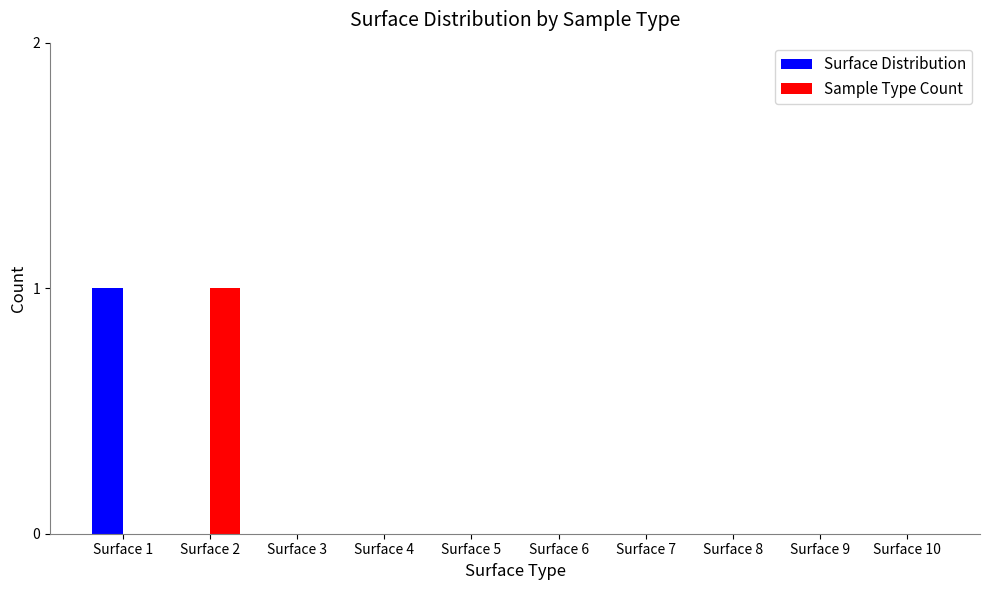

Reading right to left, extract all data points from this chart.

Surface Distribution: 0	0	0	0	0	0	0	0	0	1
Sample Type Count: 0	0	0	0	0	0	0	0	1	0